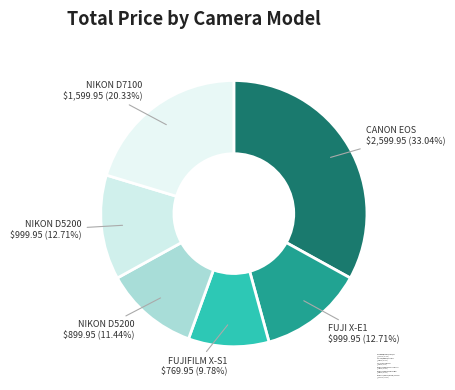

True or false: CANON EOS 6D 24-105 F/4L accounts for 33% of the total.

True